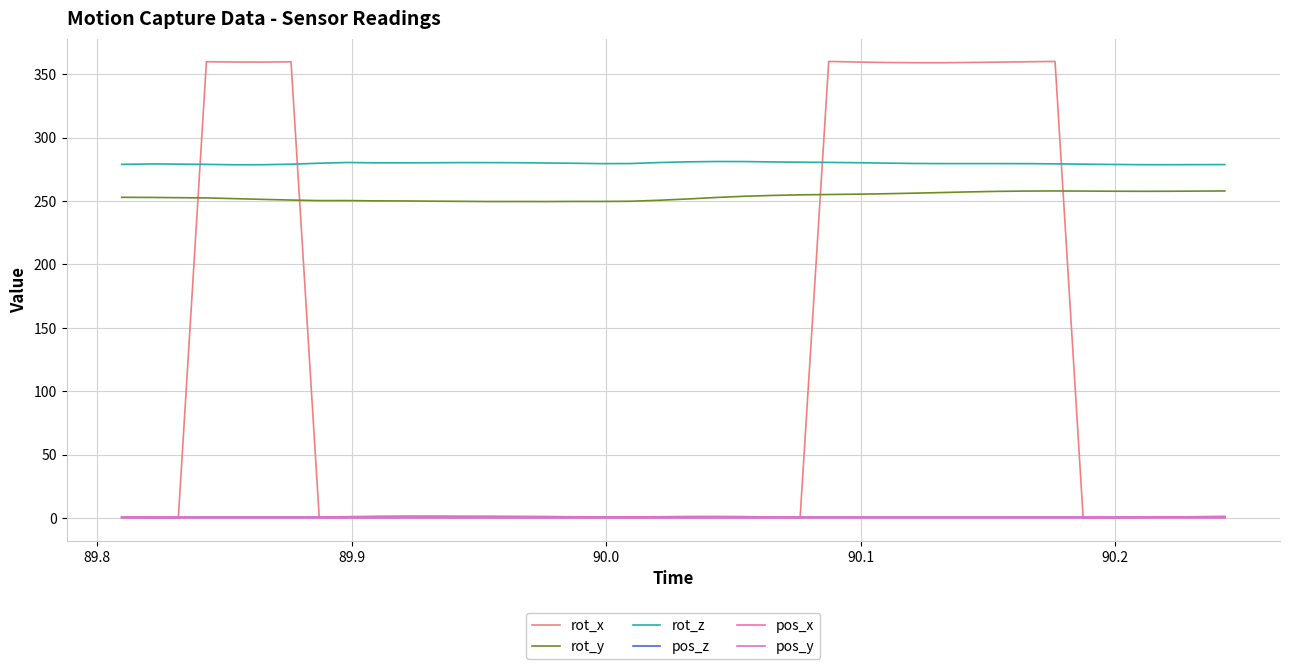

Which series has the largest range (max minus min)?

rot_x